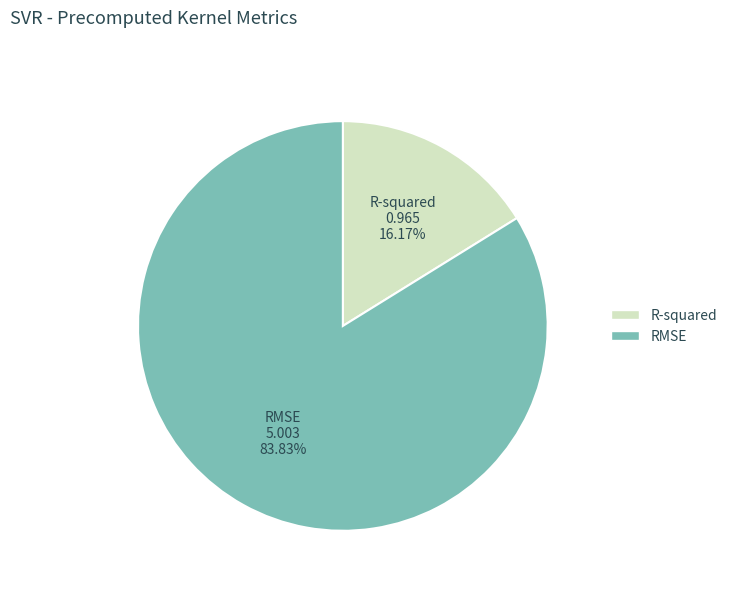

Count the number of slices in the pie.

2